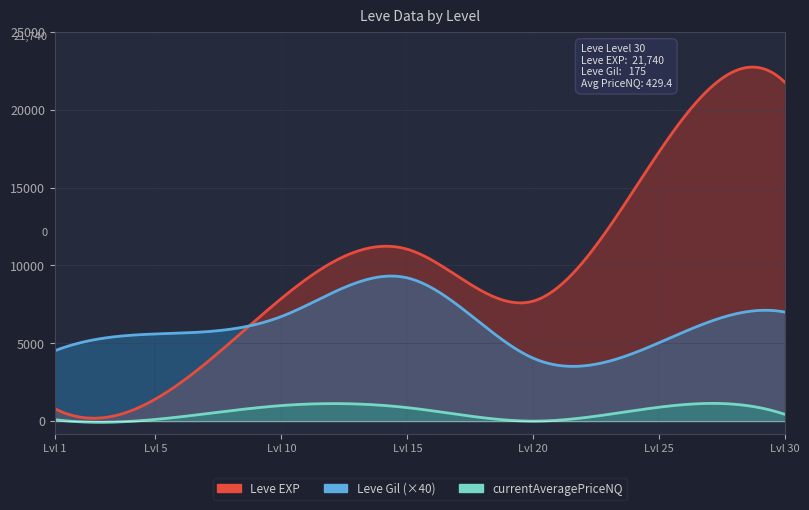

True or false: currentAveragePriceNQ has a value of 1000.0 at 10.

True